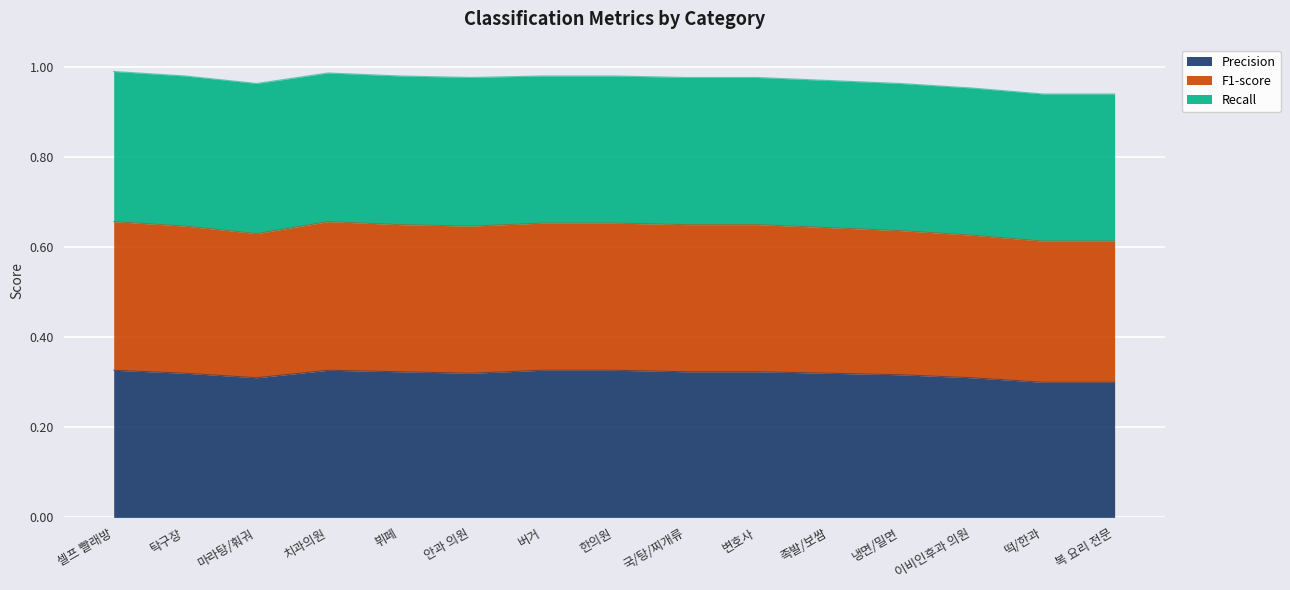

What are all the series names shown in the legend?

Precision, F1-score, Recall